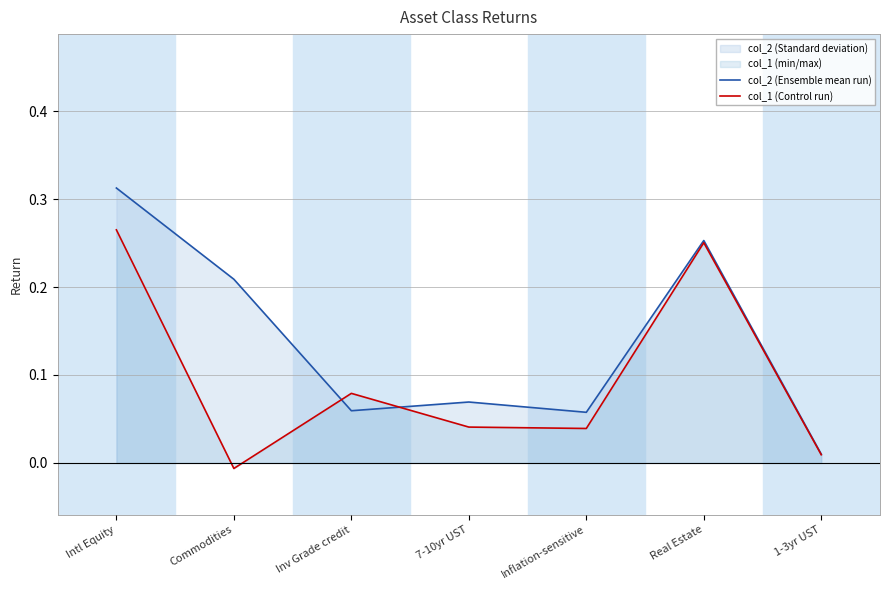

At Inv Grade credit, list the series in order from smallest to largest.

col_2 (Ensemble mean run), col_1 (Control run)